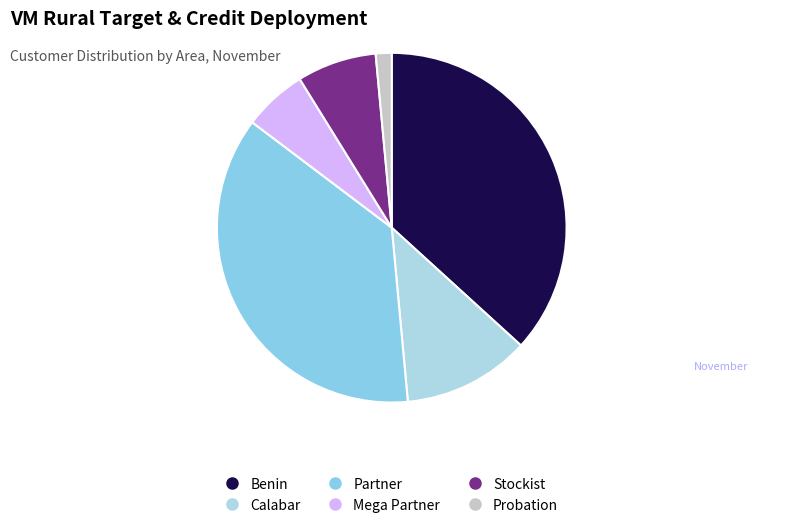

What percentage is the Calabar slice, to the nearest percent?

12%